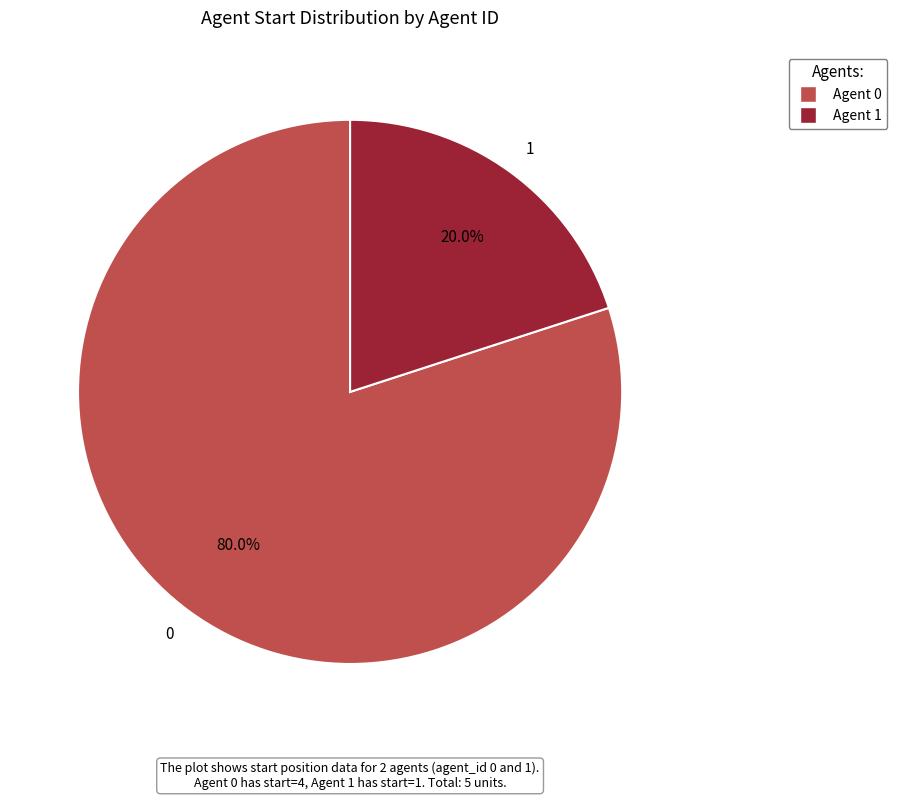

To the nearest percent, what portion does 1 represent?

20%